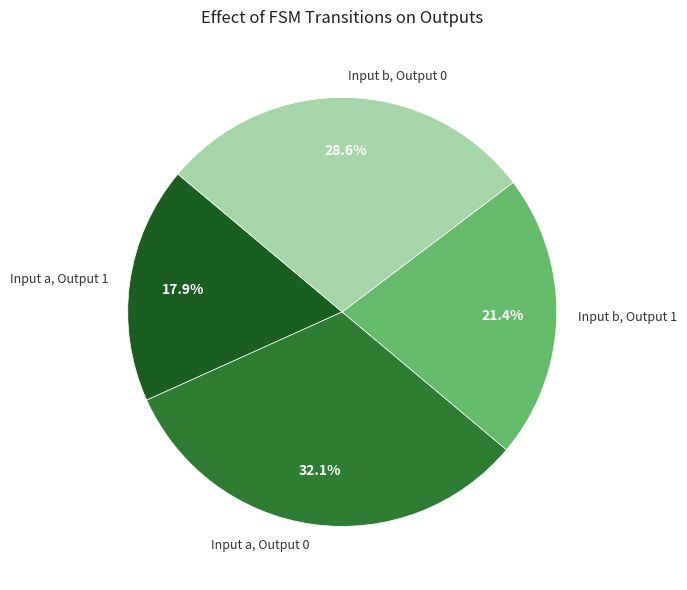

Which slice is the largest?

Input a, Output 0